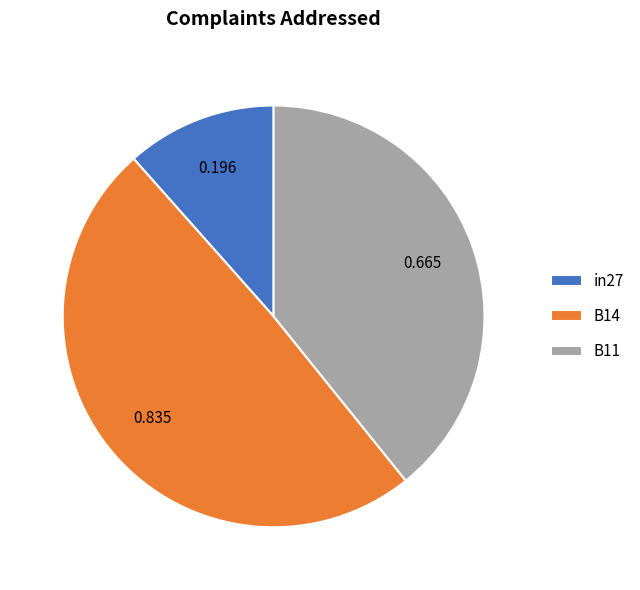

Which category has the biggest portion of the pie?

B14